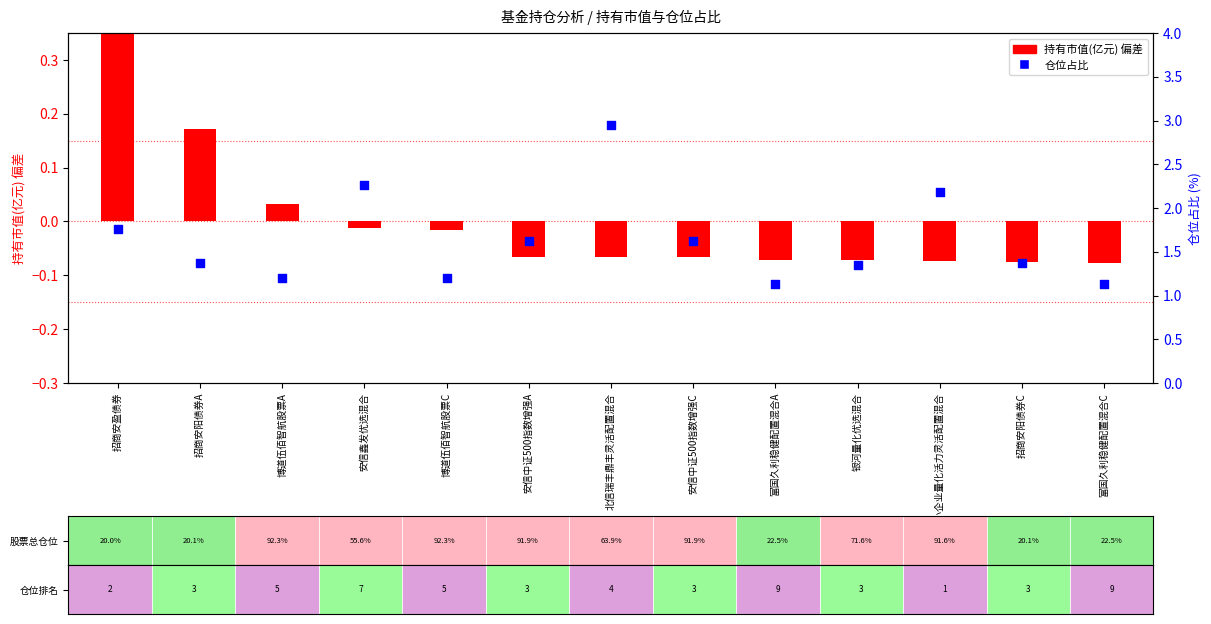

At how many categories does at least one series exceed 2?

3